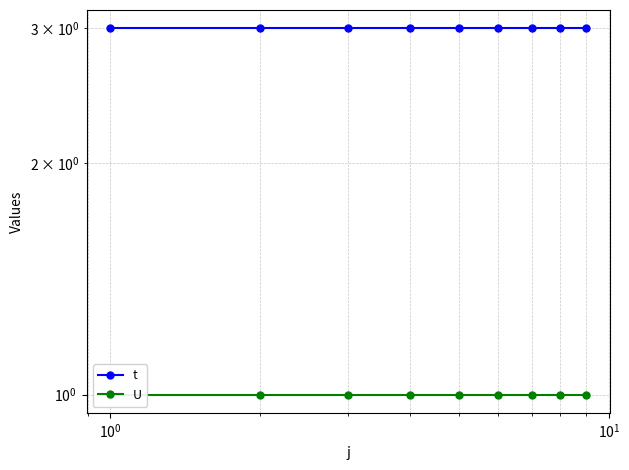

True or false: t and U cross at least once.

False